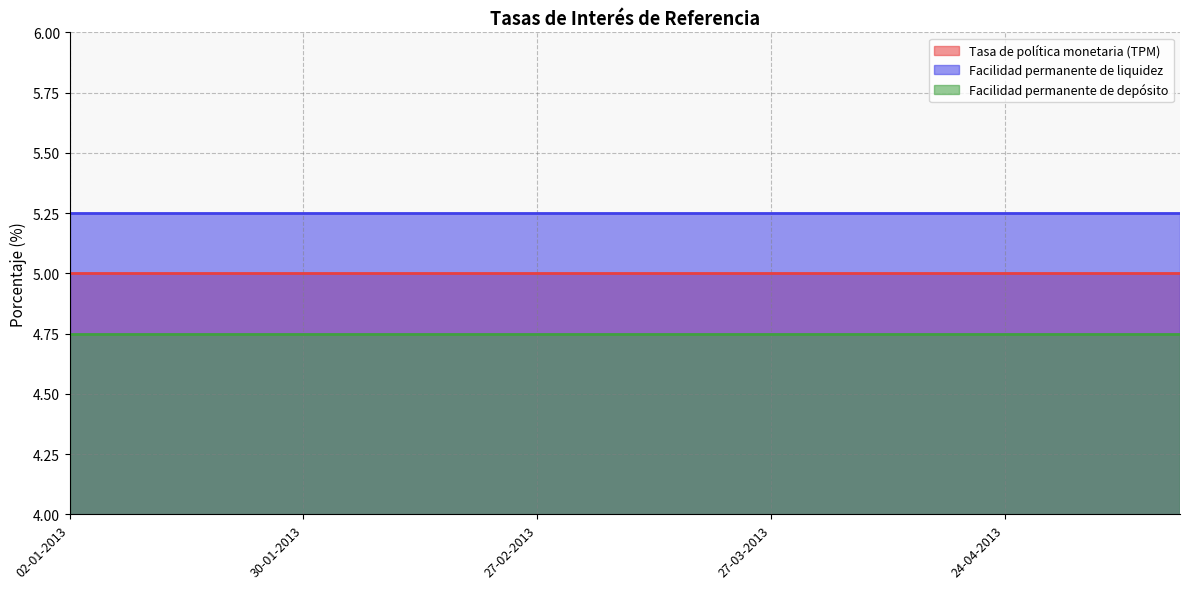

What is the label of the 2nd point from the right?

08-05-2013